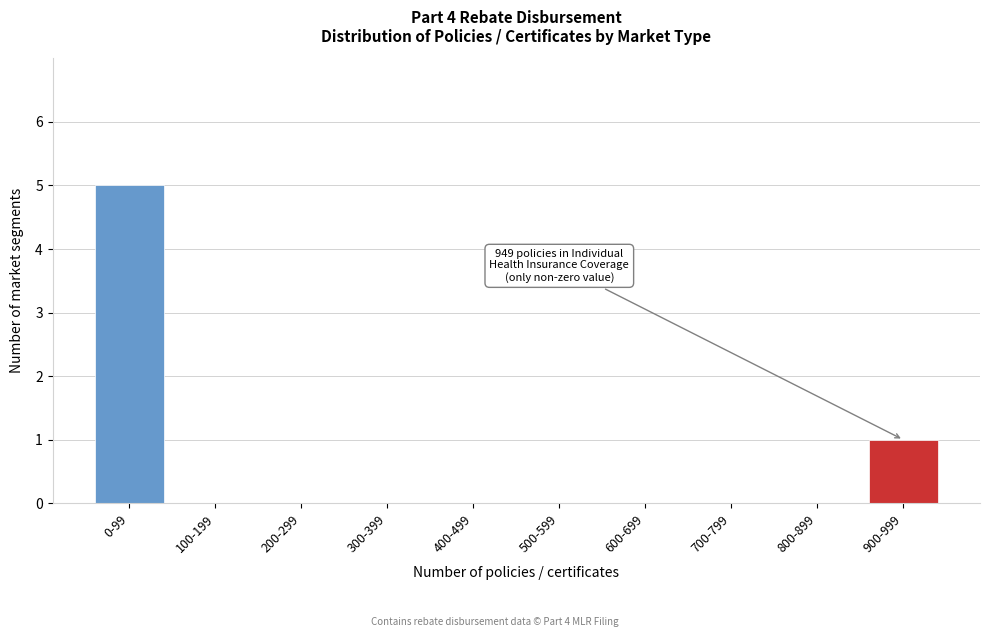

Reading right to left, extract all data points from this chart.

900-999=1	800-899=0	700-799=0	600-699=0	500-599=0	400-499=0	300-399=0	200-299=0	100-199=0	0-99=5